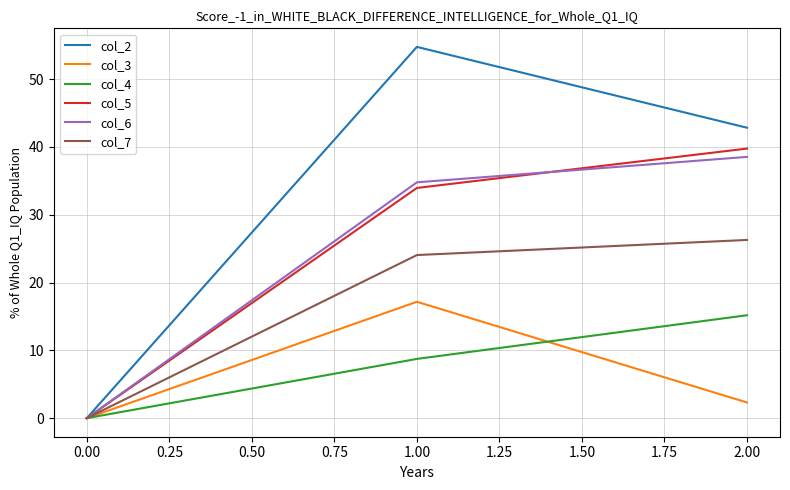

Which series has the largest total across all categories?

col_2